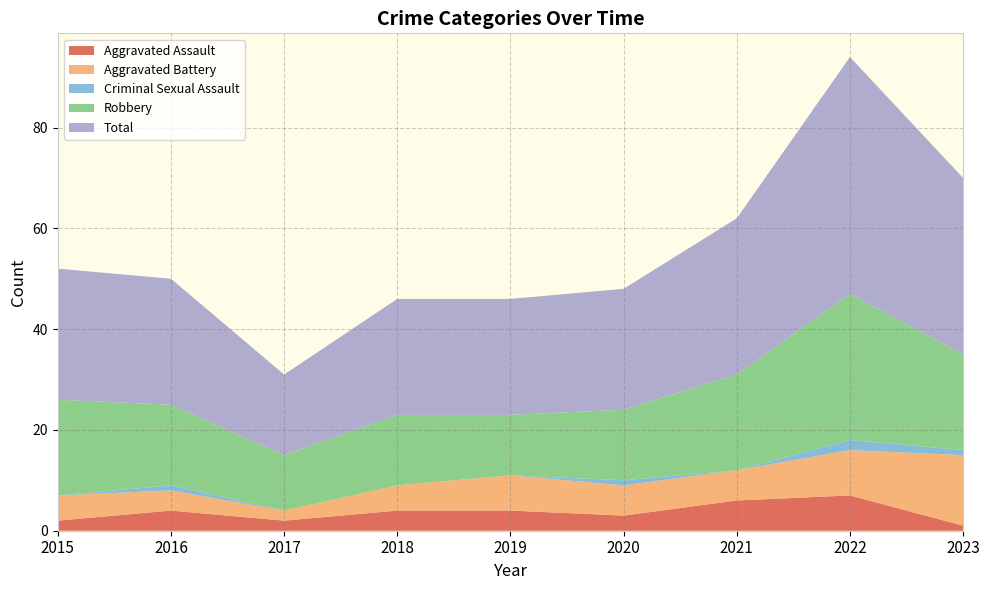

Reading left to right, extract all data points from this chart.

Aggravated Assault: 2015=2	2016=4	2017=2	2018=4	2019=4	2020=3	2021=6	2022=7	2023=1
Aggravated Battery: 2015=5	2016=4	2017=2	2018=5	2019=7	2020=6	2021=6	2022=9	2023=14
Criminal Sexual Assault: 2015=0	2016=1	2017=0	2018=0	2019=0	2020=1	2021=0	2022=2	2023=1
Robbery: 2015=19	2016=16	2017=11	2018=14	2019=12	2020=14	2021=19	2022=29	2023=19
Total: 2015=26	2016=25	2017=16	2018=23	2019=23	2020=24	2021=31	2022=47	2023=35